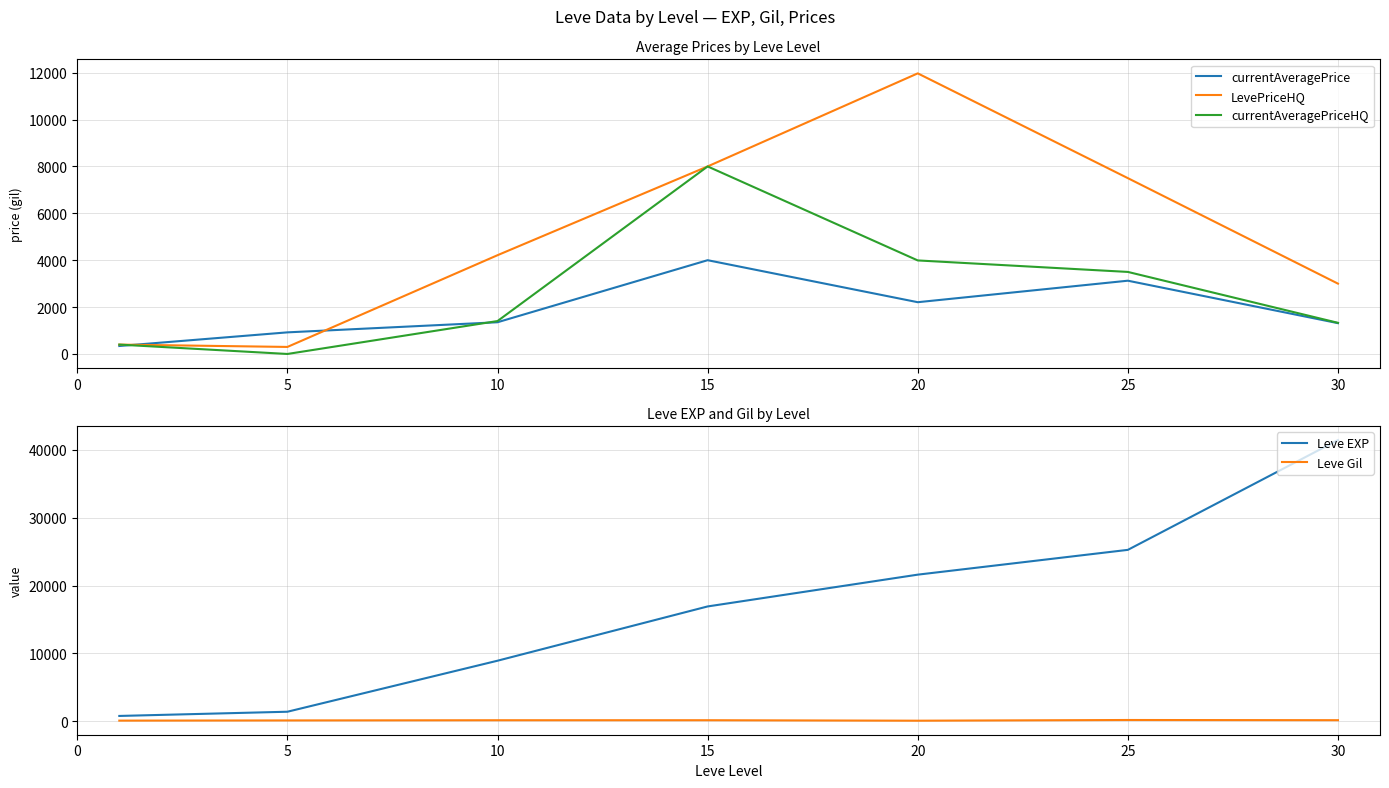

Which label corresponds to the largest value in the chart?

30